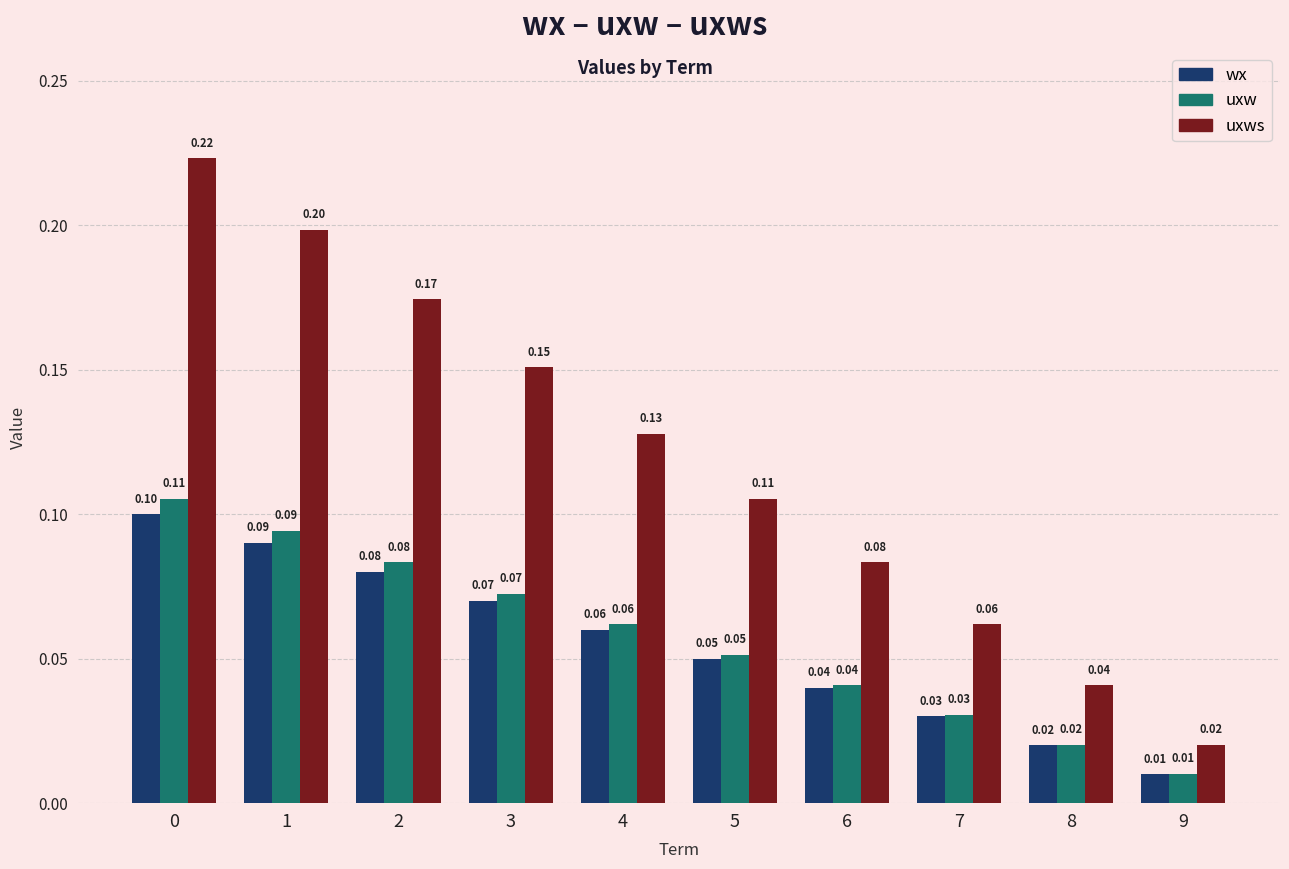

Is the value of uxws at 9 greater than the value of wx at 1?

No